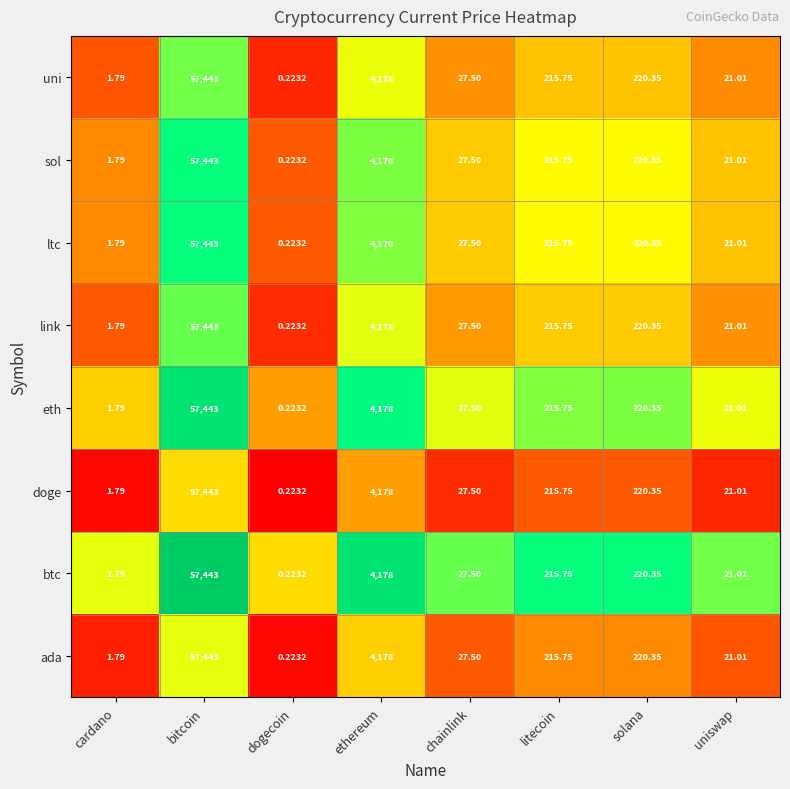

Is the value of link at litecoin greater than the value of uni at ethereum?

No